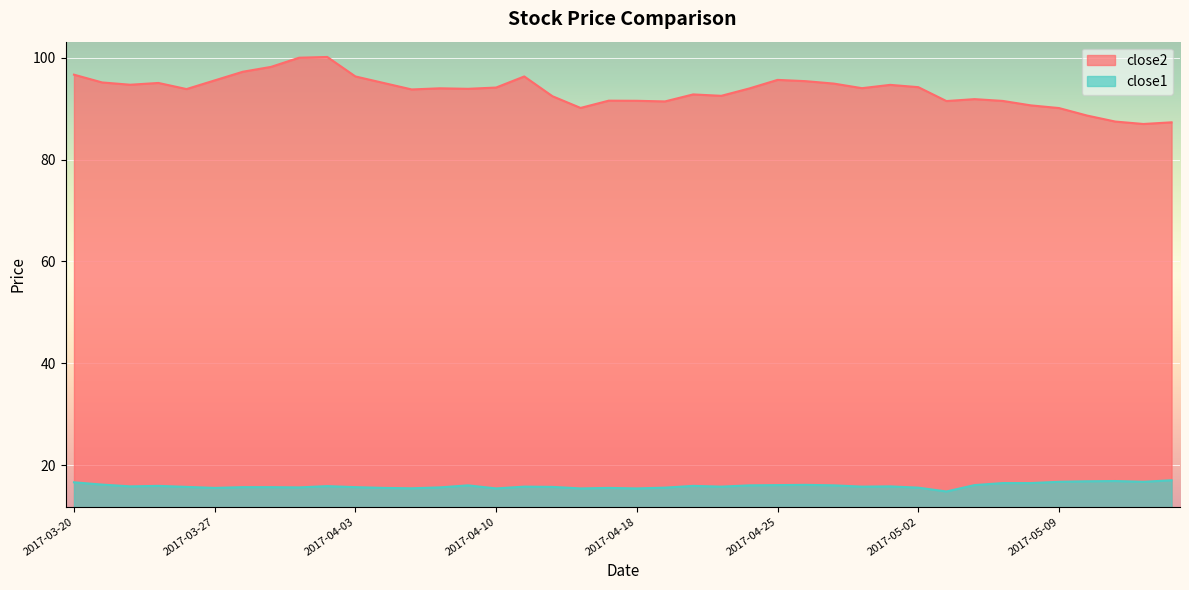

What is the highest value of the close1 series?

17.1